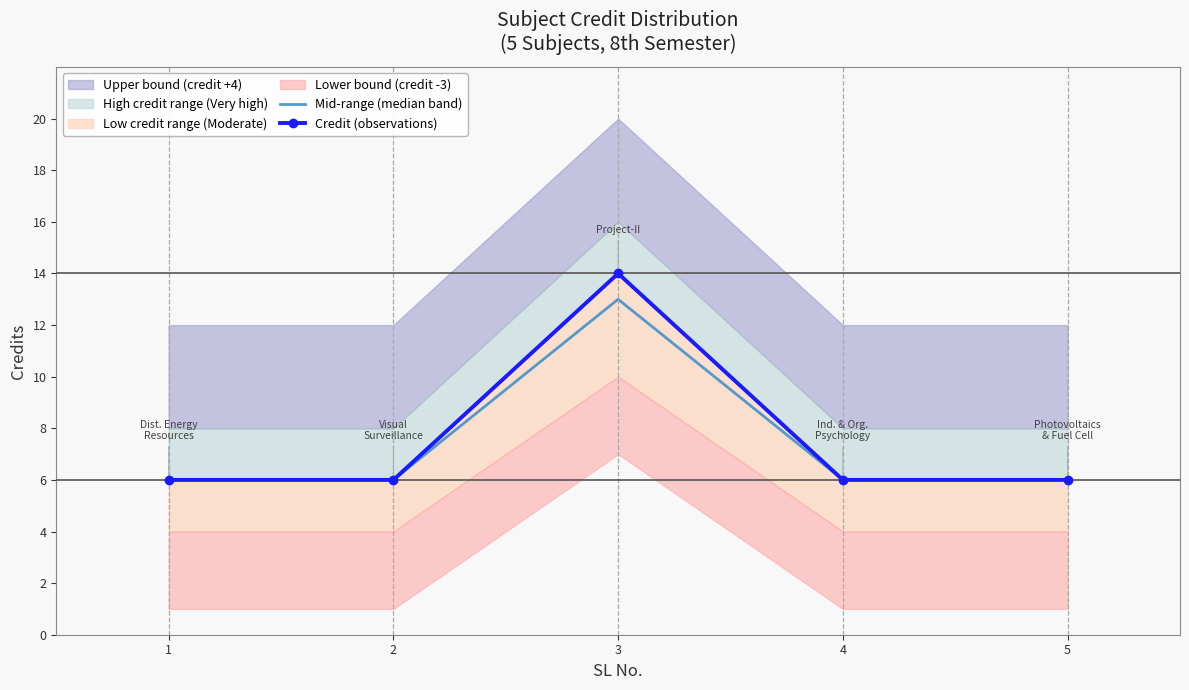

Between 1 and 4, which series saw the biggest shift?

Mid-range (median band)